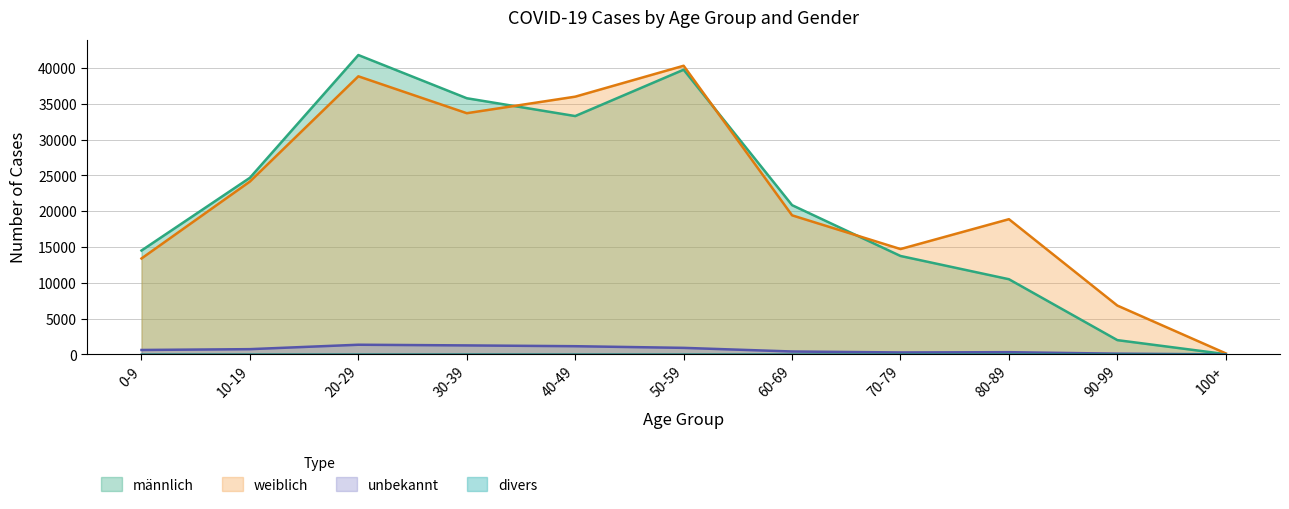

Where does the unbekannt series first go above 618?

10-19